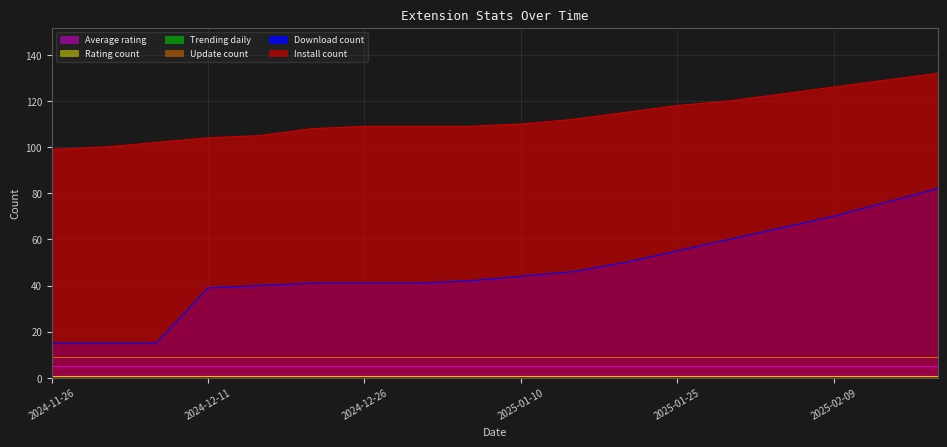

What is the sum of all downloadCount values?

837